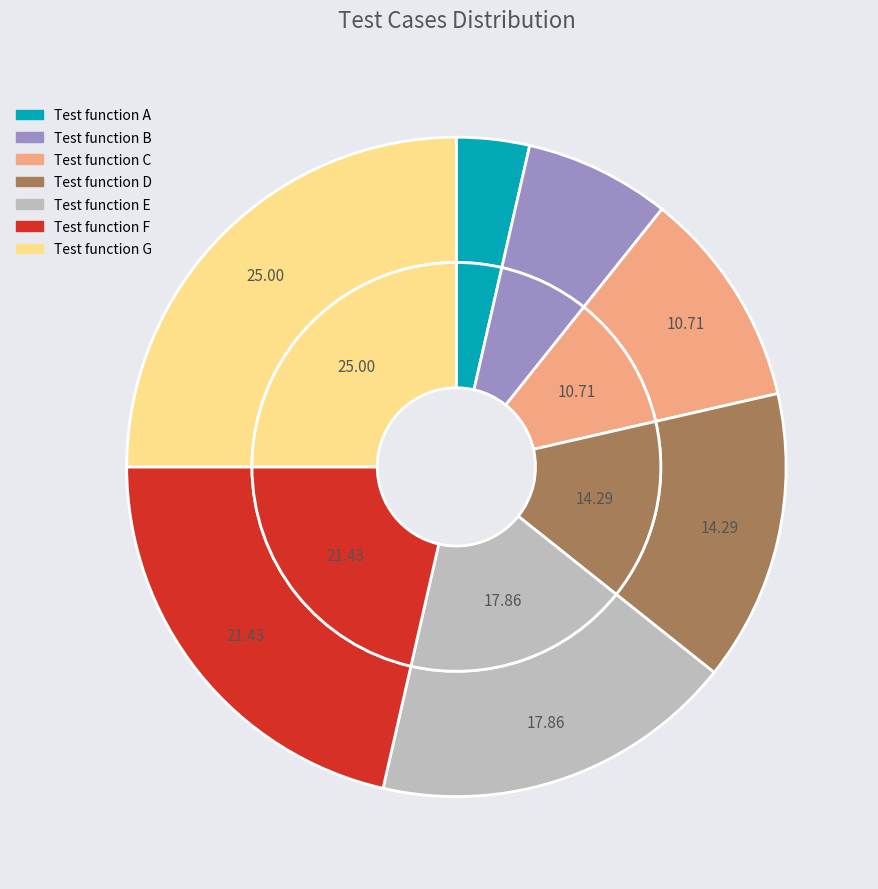

The Test function C slice represents 11% of the pie. True or false?

True